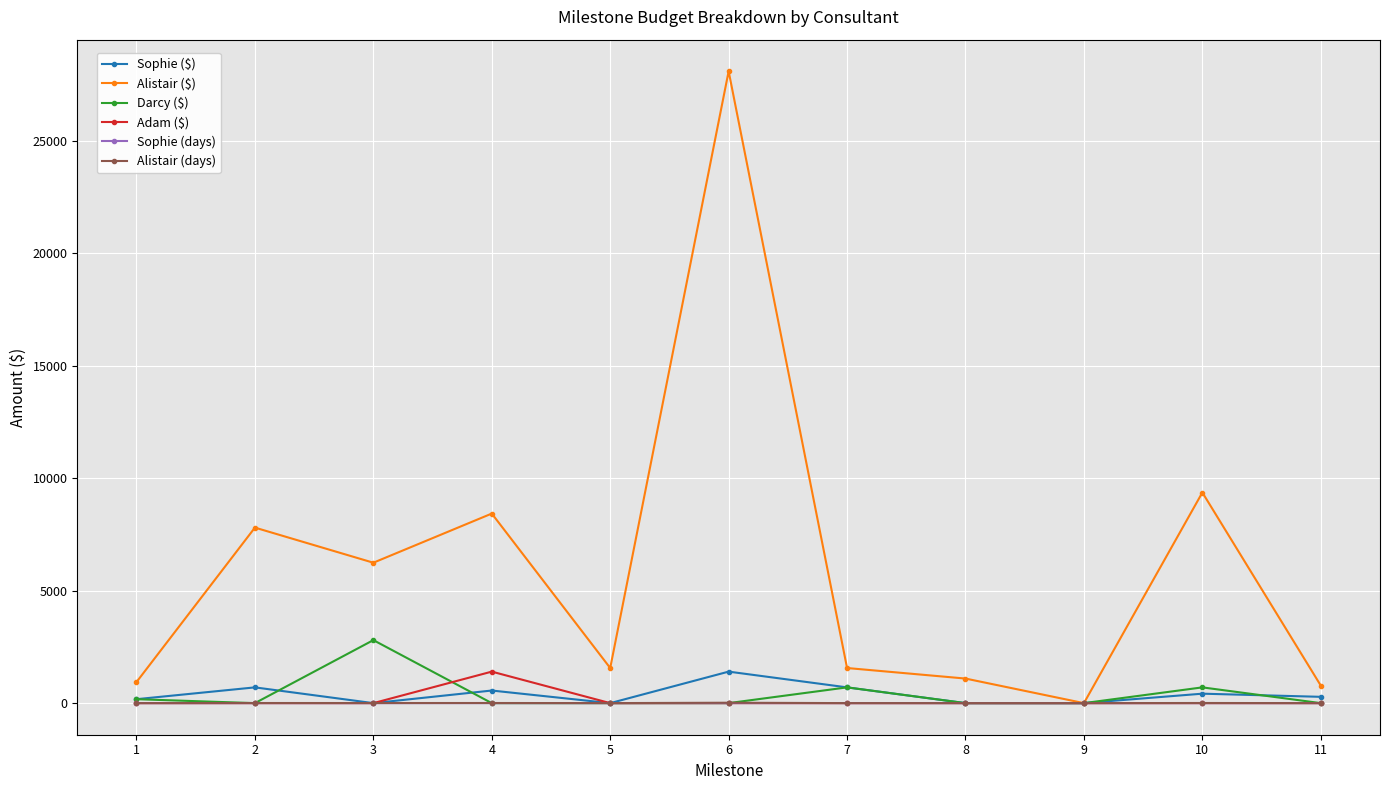

What is the total value across all series at 5?

1561.0